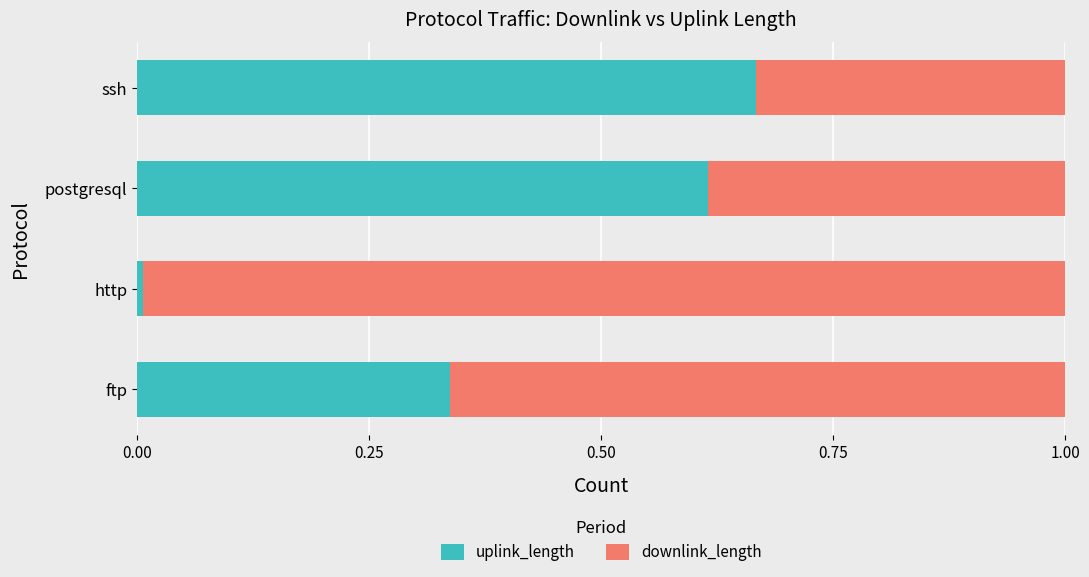

Count the number of categories in the chart.

4